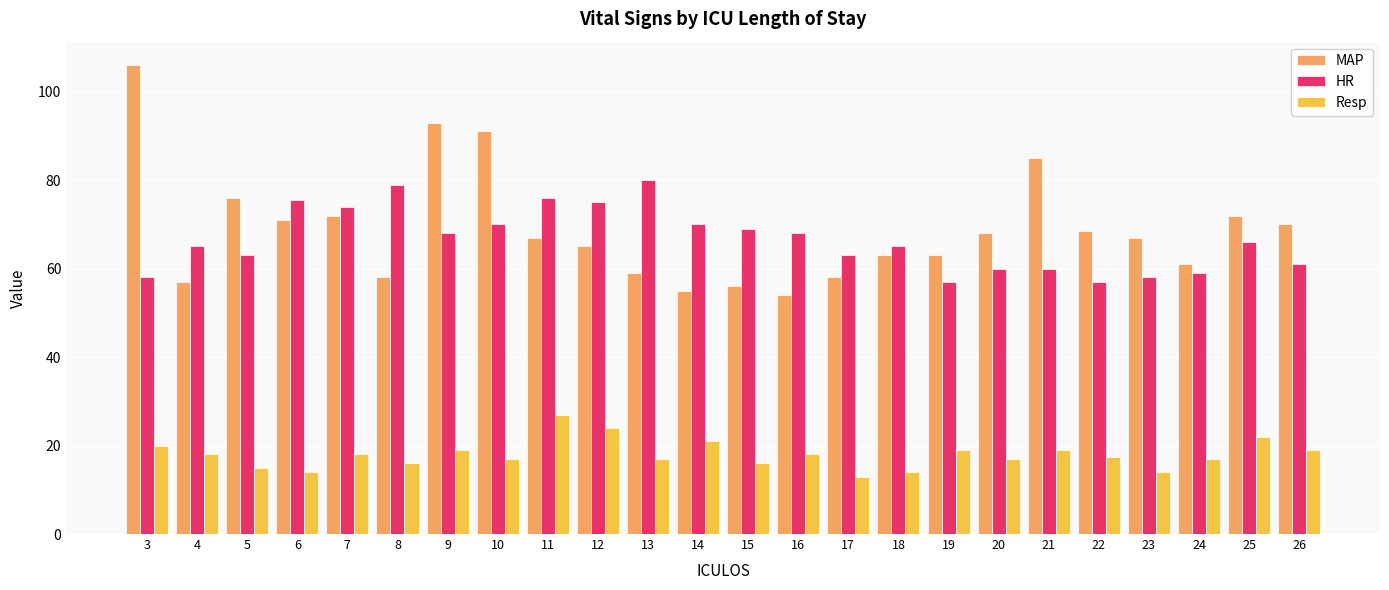

What is the sum of the HR values at 5 and 20?

123.0